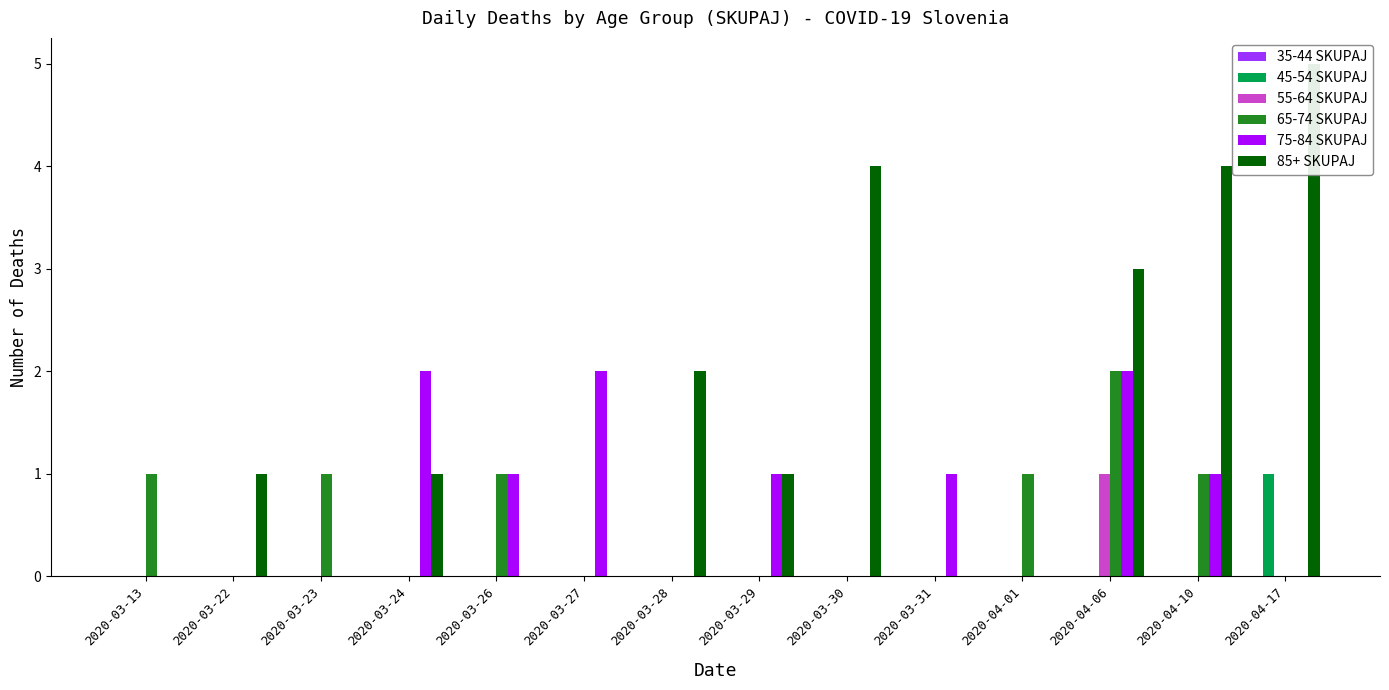

Is it true that 45-54 SKUPAJ equals 0 at 2020-03-27?

False